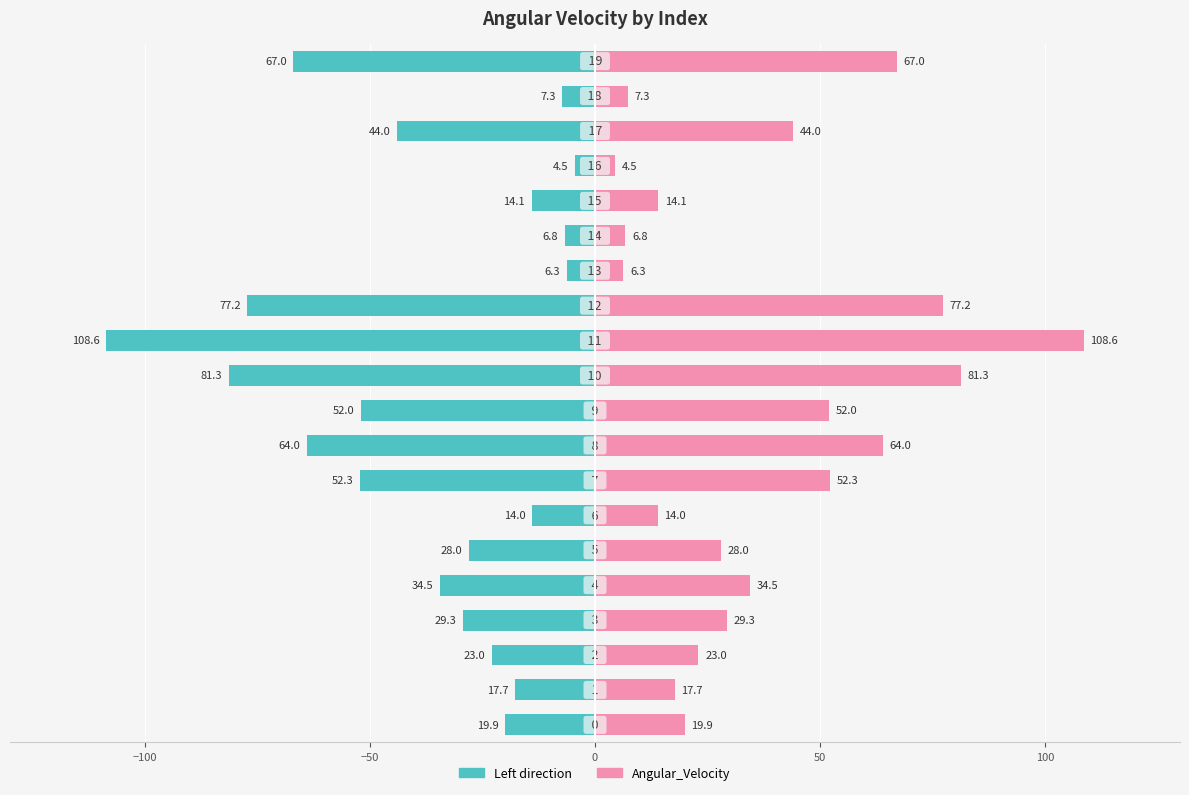

How many categories are shown in the chart?

20